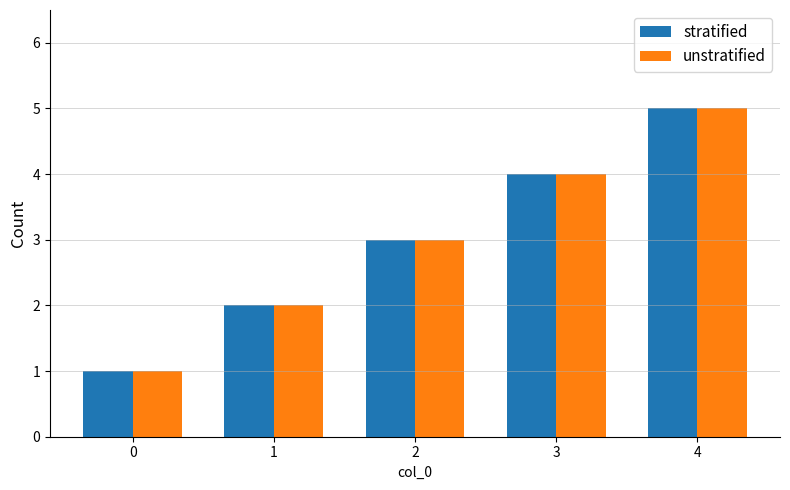

Reading left to right, what are all the values shown in this chart?

stratified: 1	2	3	4	5
unstratified: 1	2	3	4	5